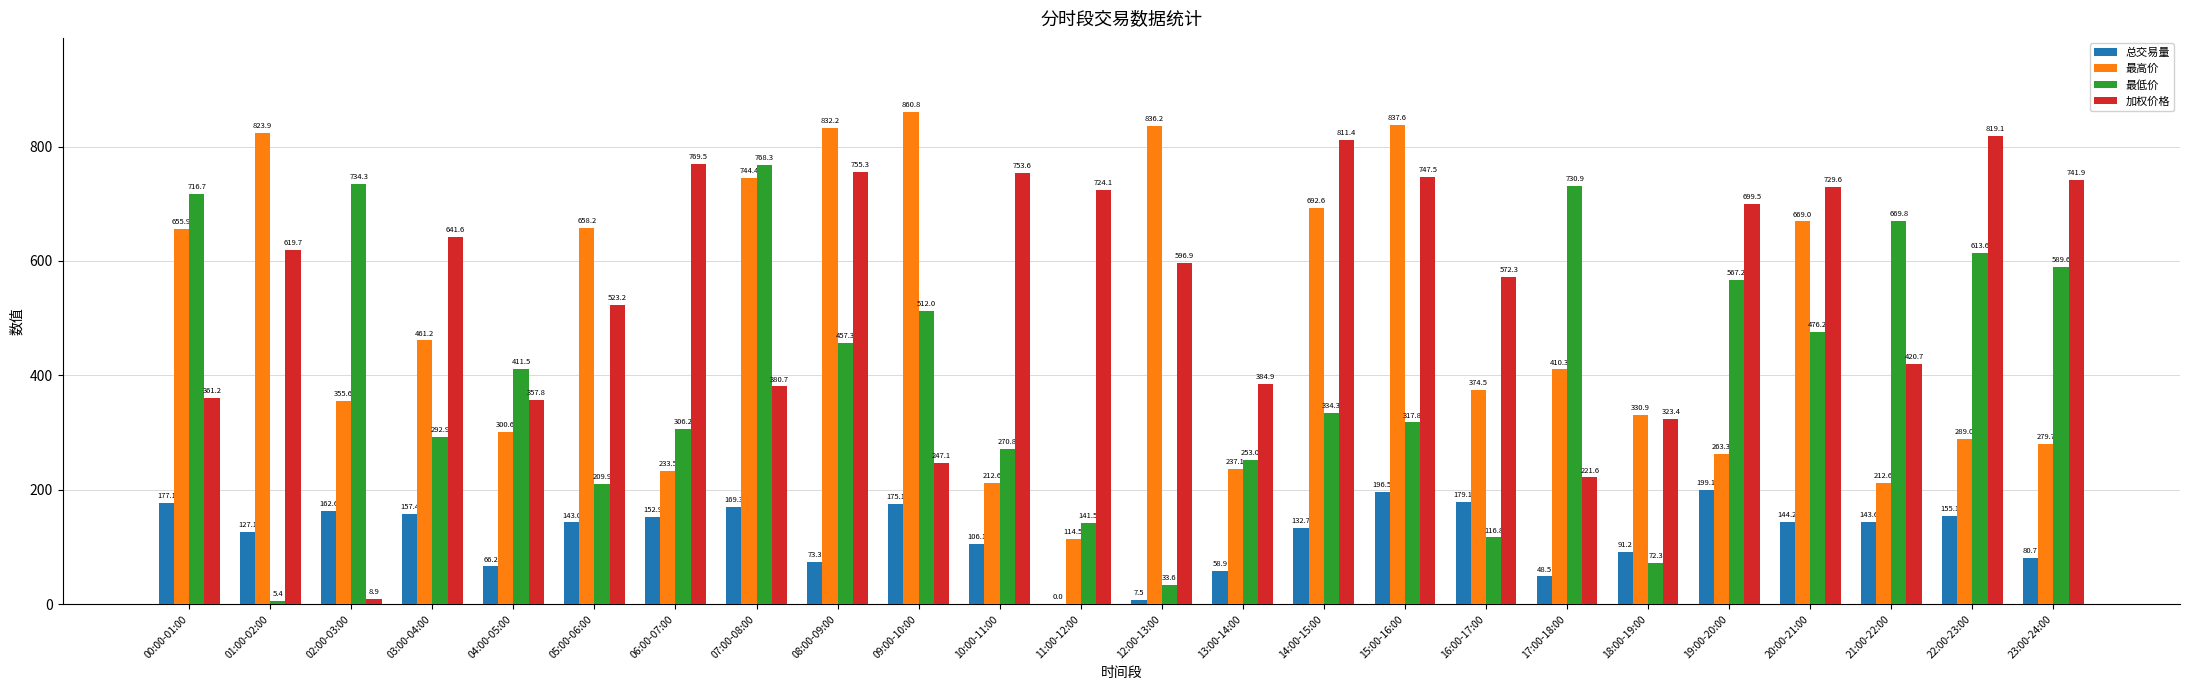

The 加权价格 series shows 341.3 at 05:00-06:00. True or false?

False